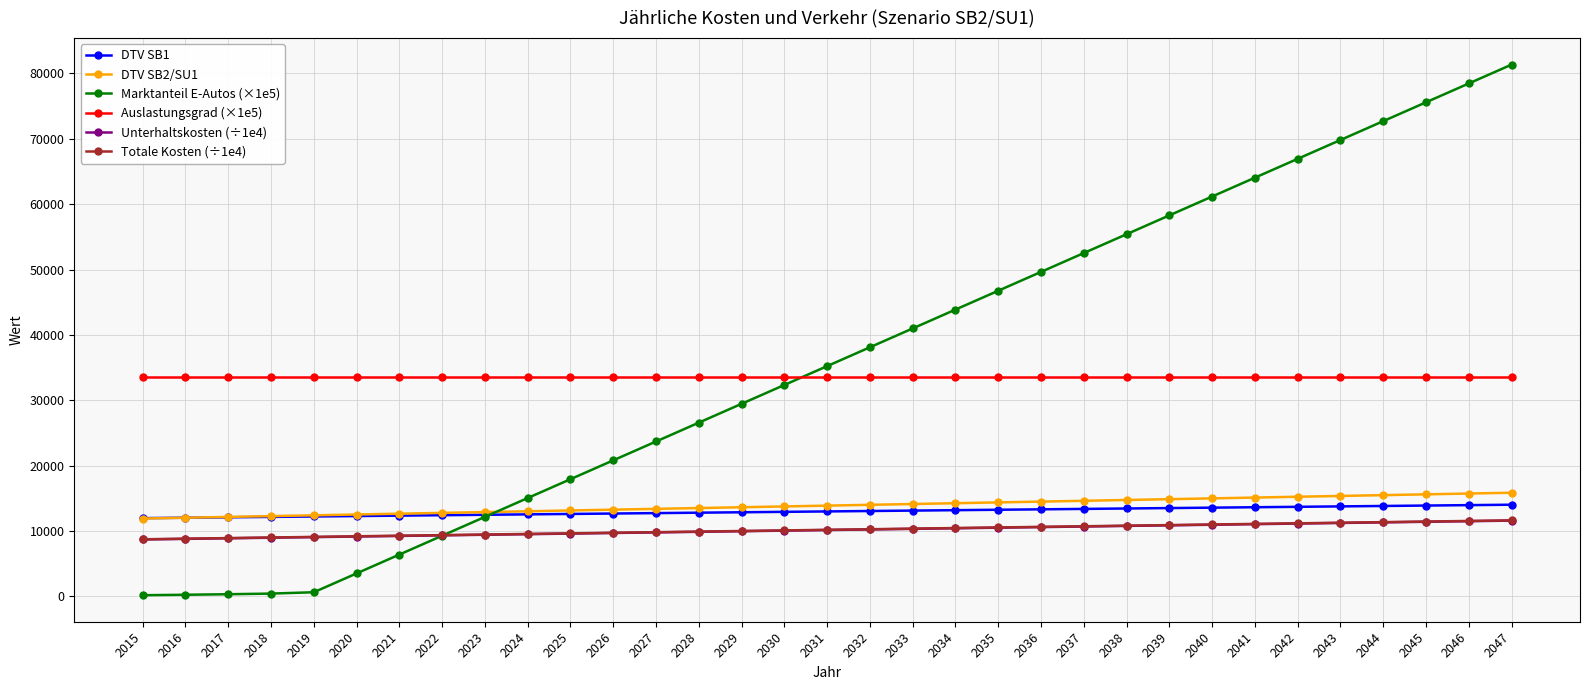

What is the spread (max minus min) of values at 2016?

33312.6